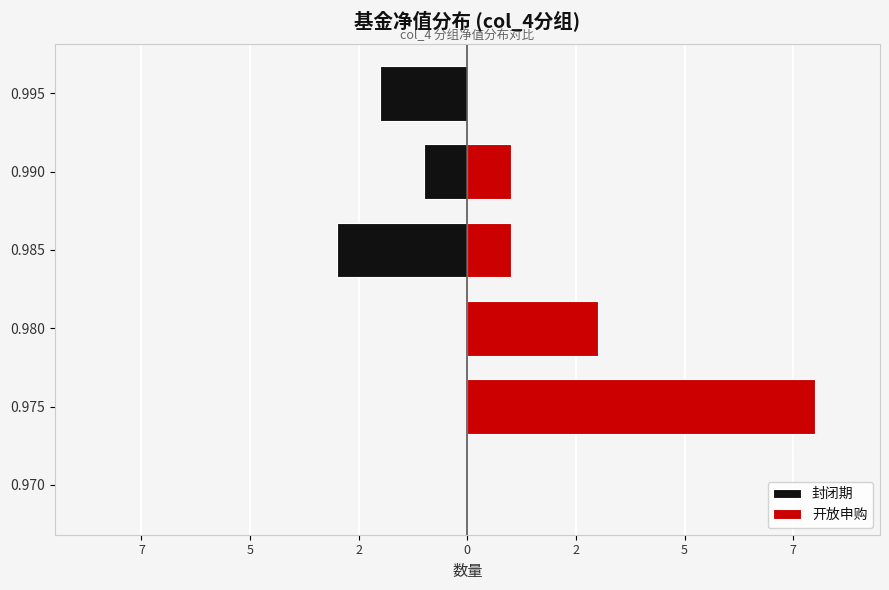

True or false: 封闭期 has a value of 0 at 0.970.

True